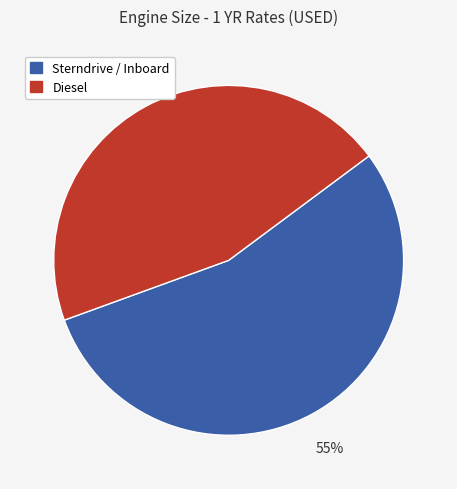

To the nearest percent, what is the average slice percentage?

50%